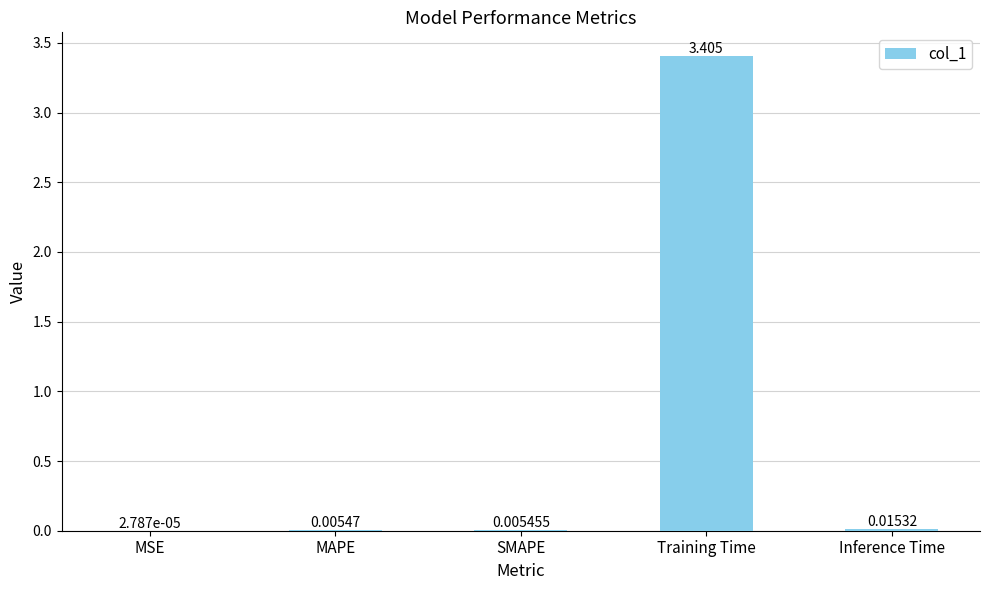

Which has a higher value, Inference Time or SMAPE?

Inference Time